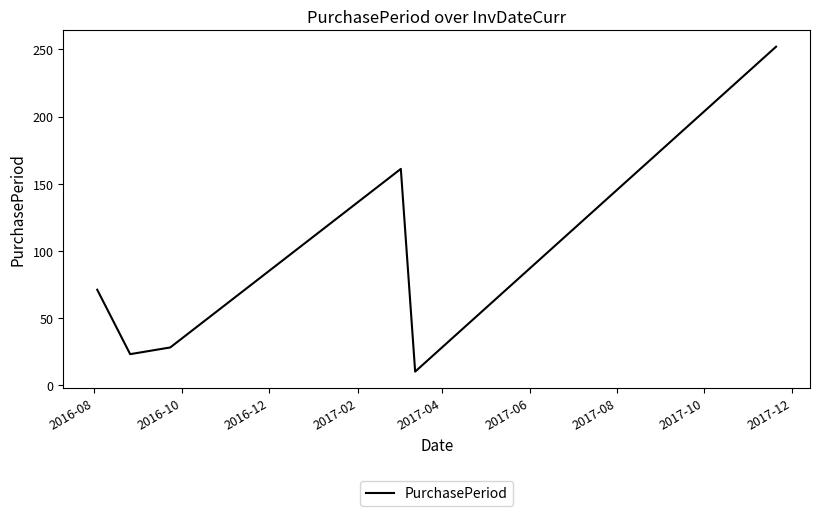

What is the smallest value displayed?

10